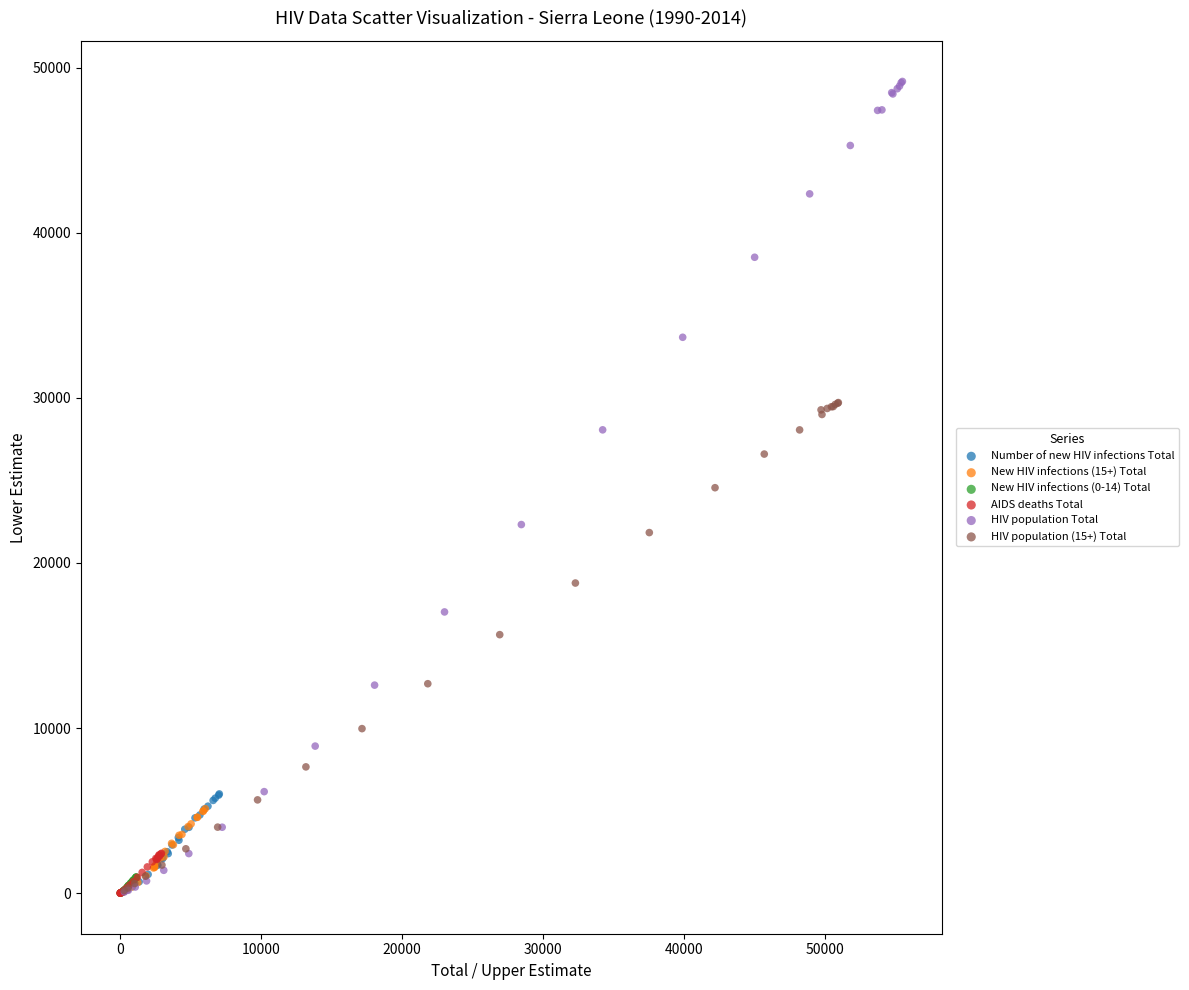

Which series reaches the maximum Y coordinate?

HIV population Total